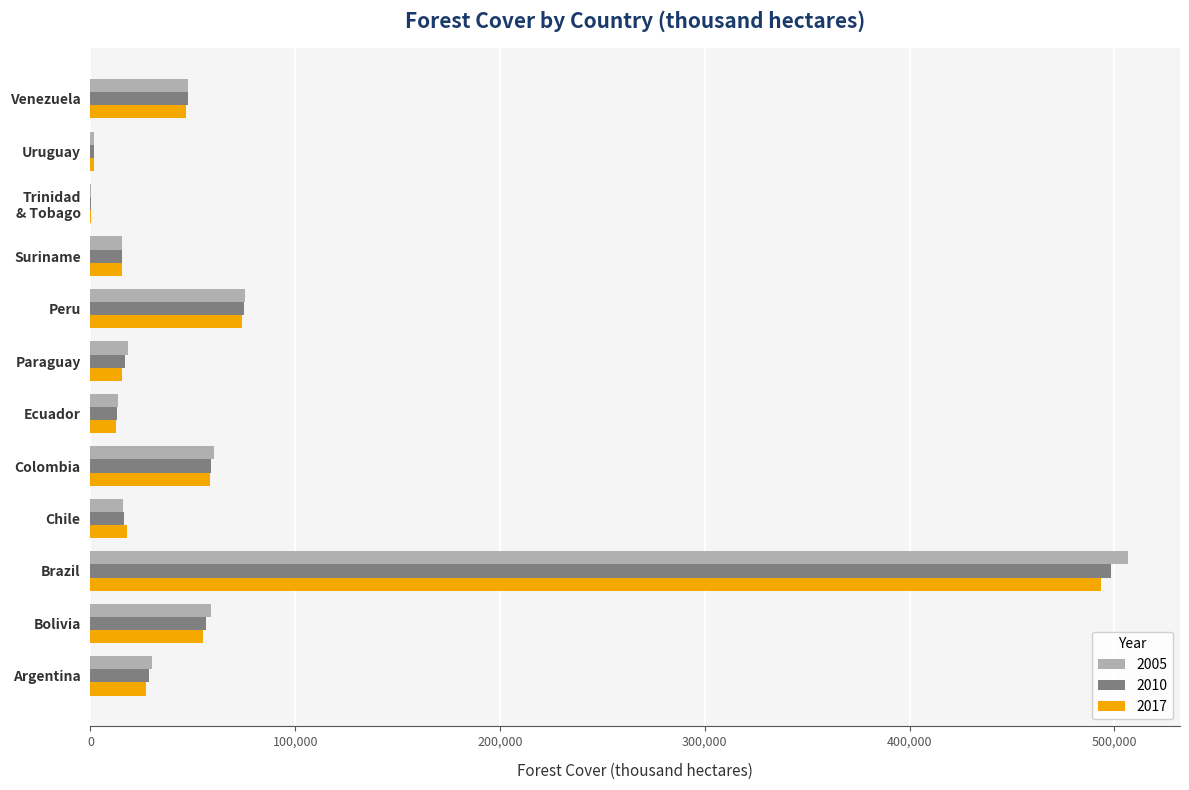

What is the sum of all 2005 values?

844071.4